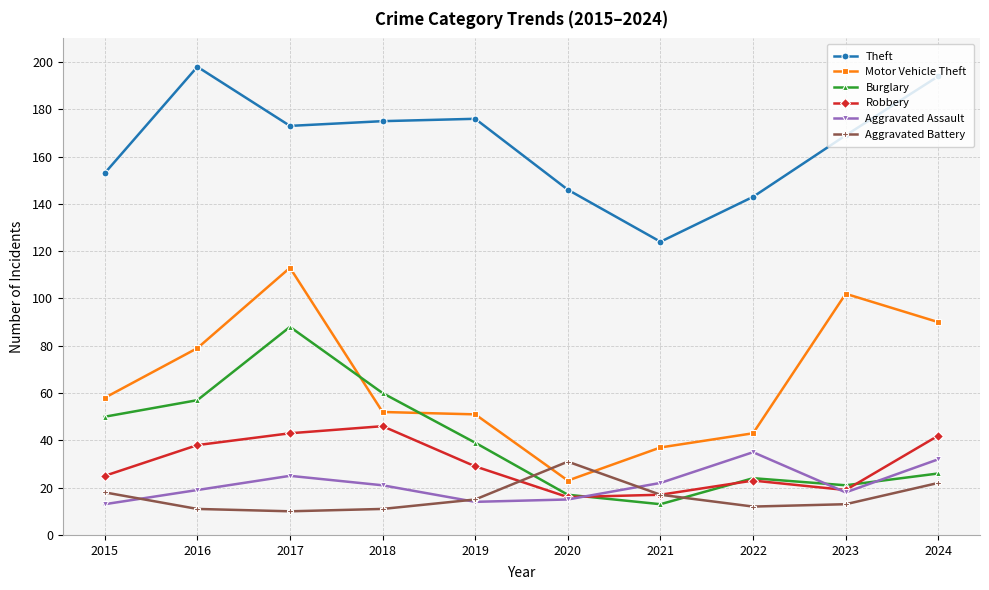

What is the value of the Theft point at the 1st from the left?

153